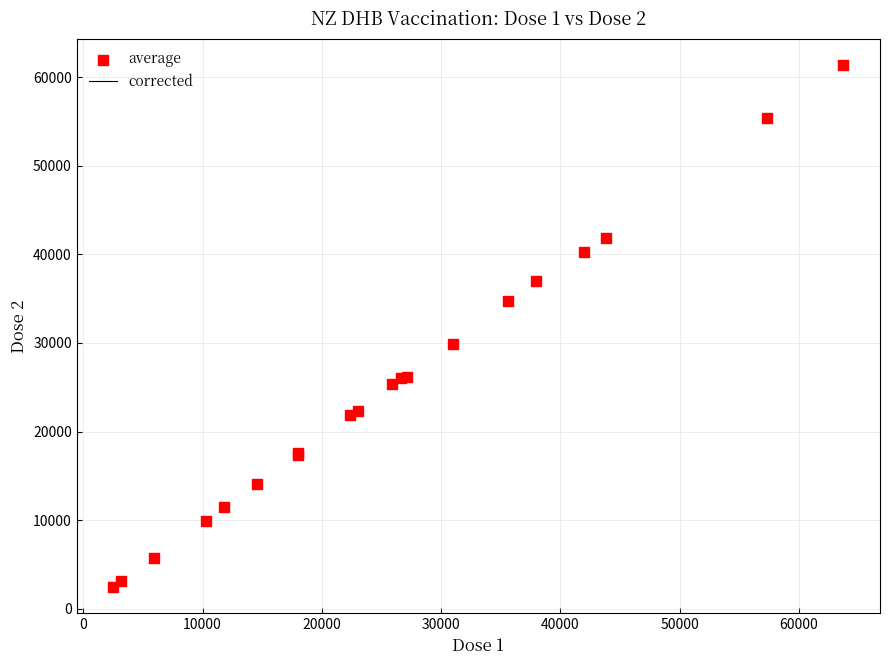

What Y value in the scatter plot is closest to 31915?

29847